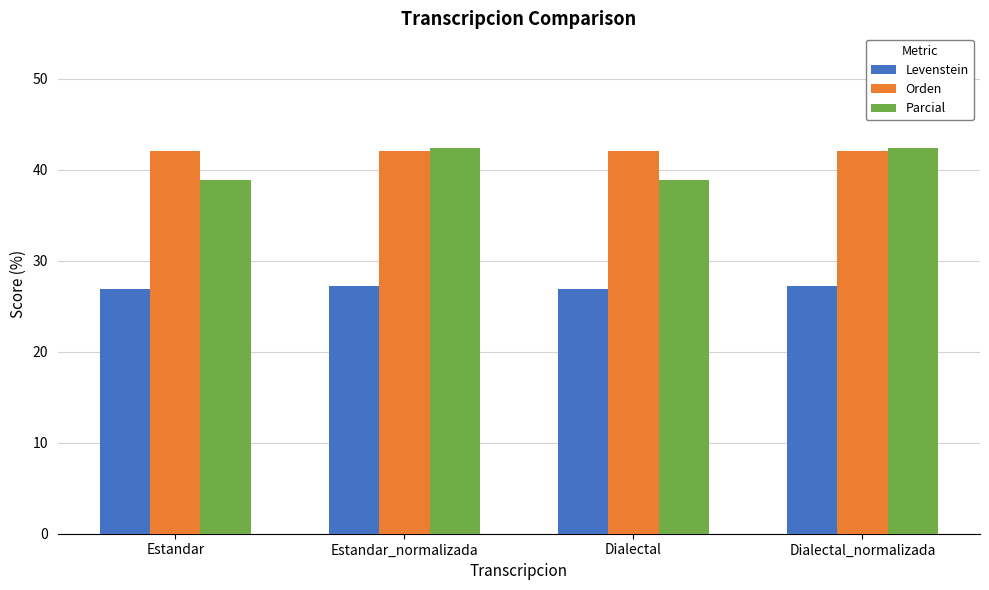

At how many categories does at least one series exceed 40?

4